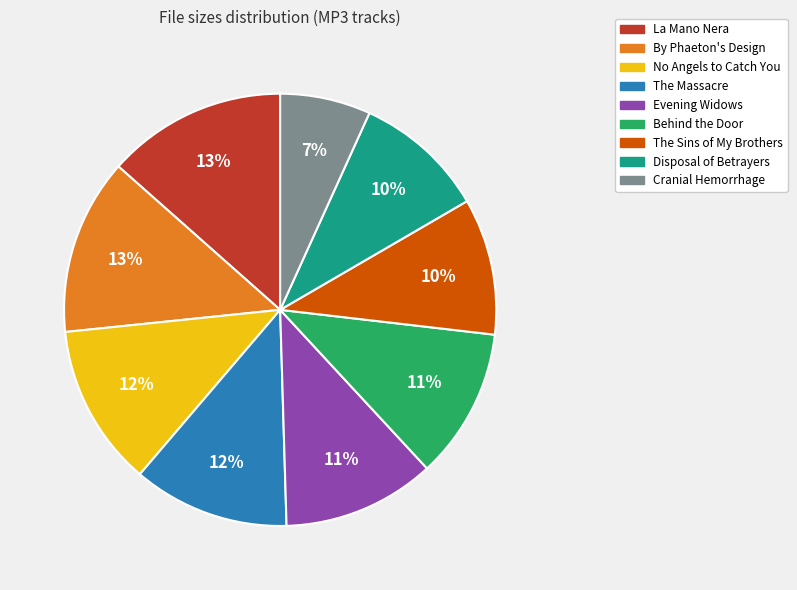

To the nearest percent, what is the average slice percentage?

11%